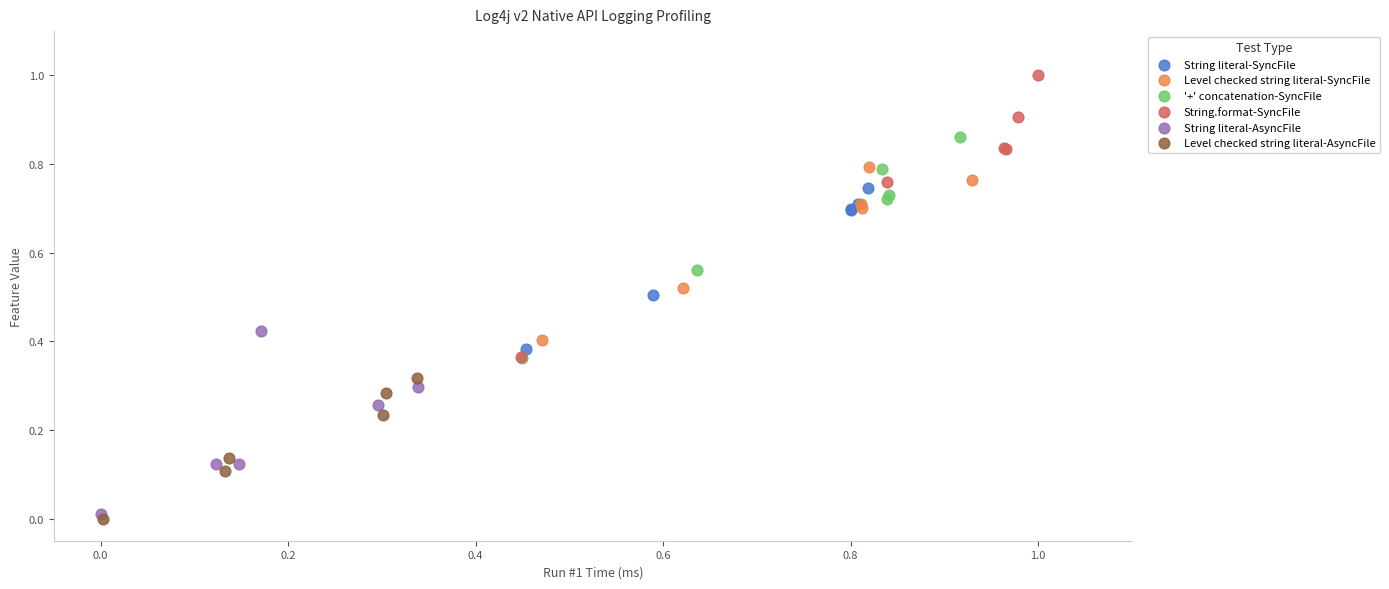

Which series contains the highest Y value?

String.format-SyncFile